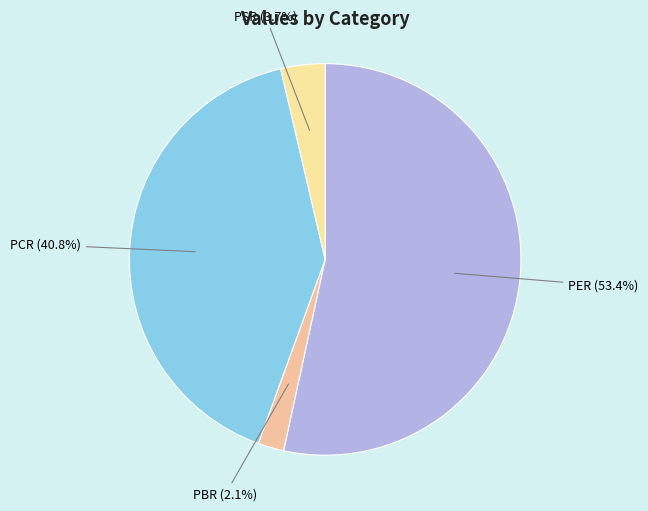

What percentage is NOT represented by PER?

46.6%